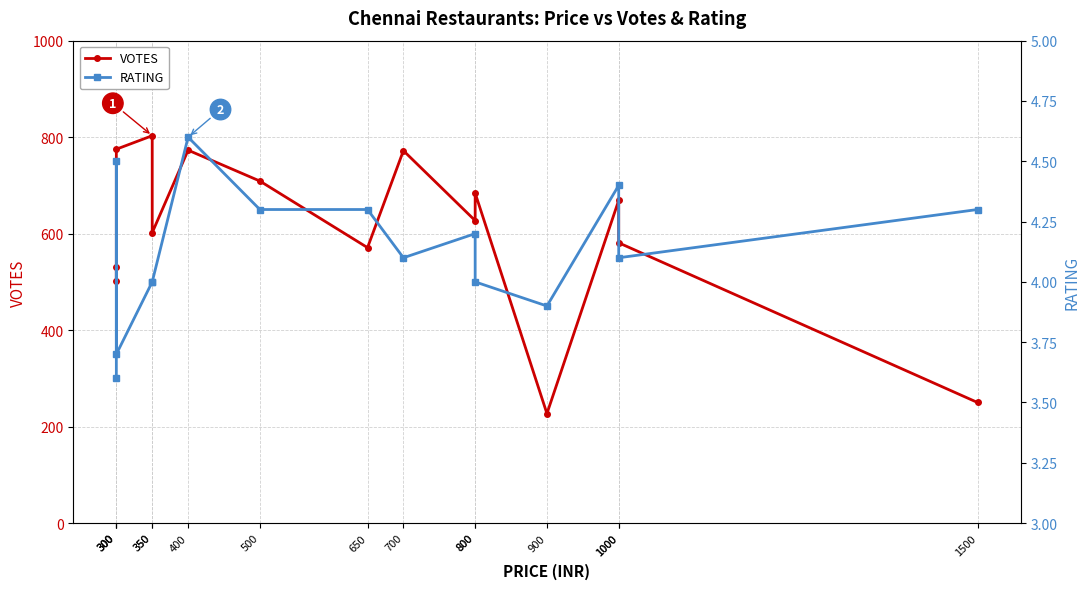

Where is the first local maximum for VOTES?

350